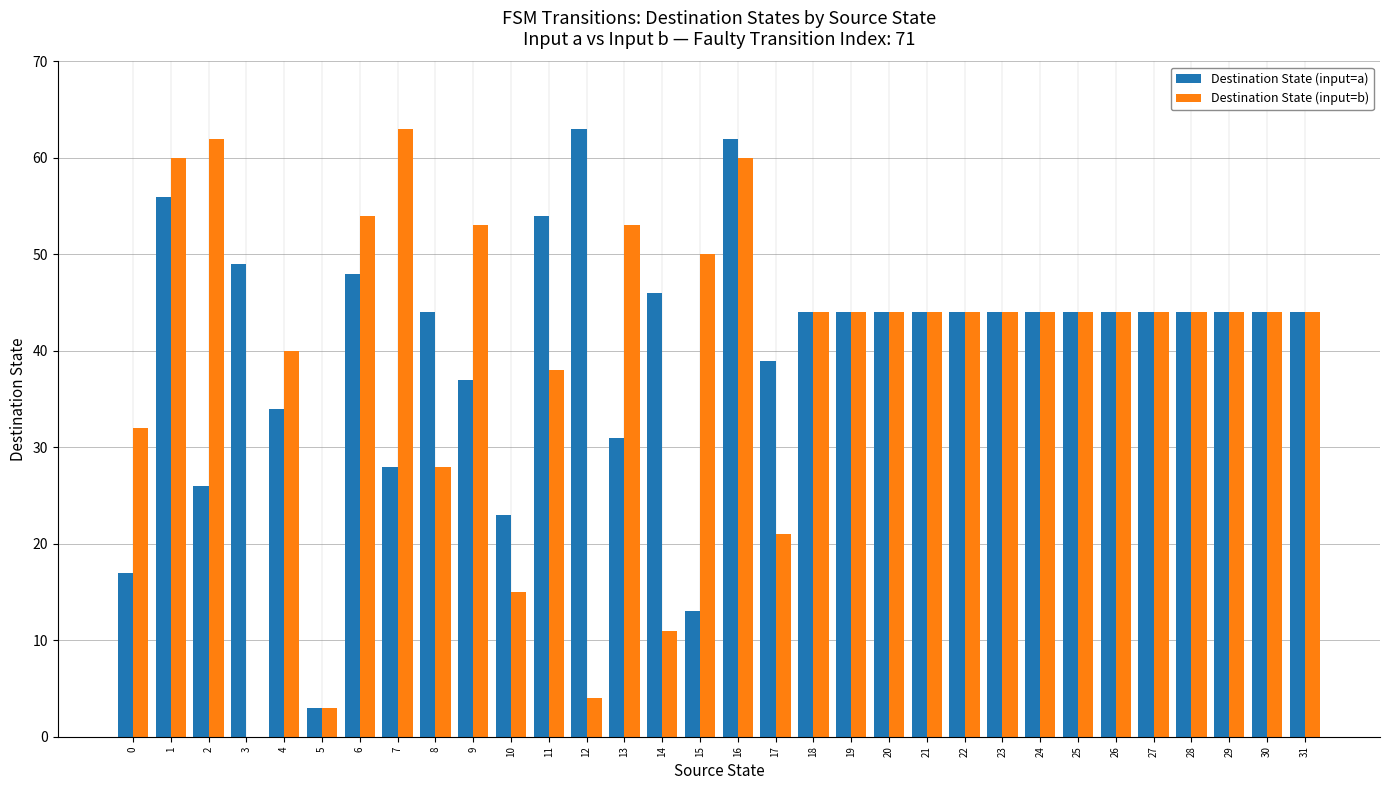

What is the total value across all series at 23?

88